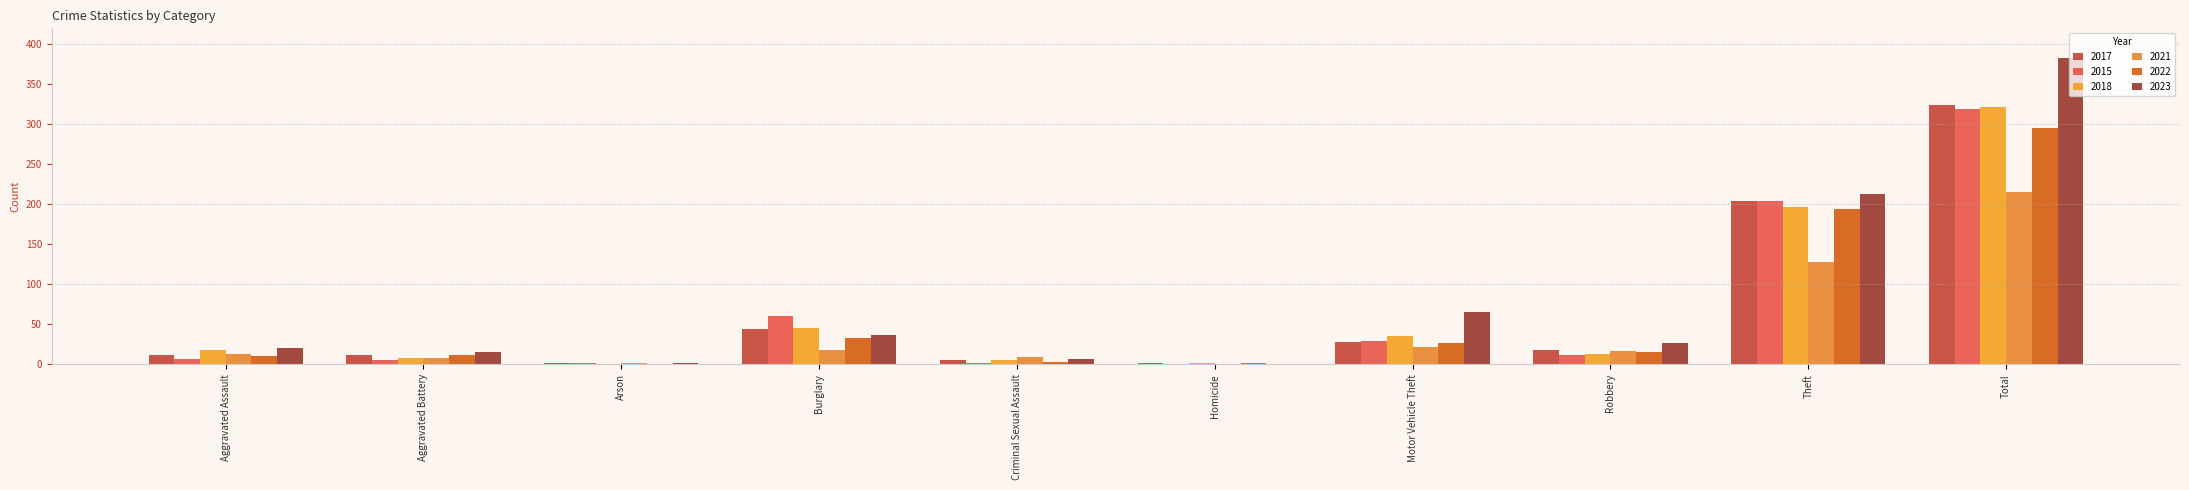

How many groups of bars are there?

10